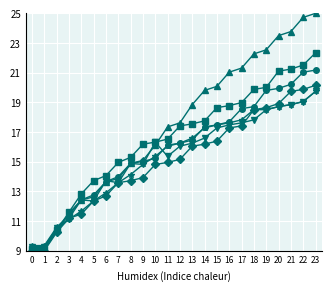

What is the spread (max minus min) of values at 14?

3.6